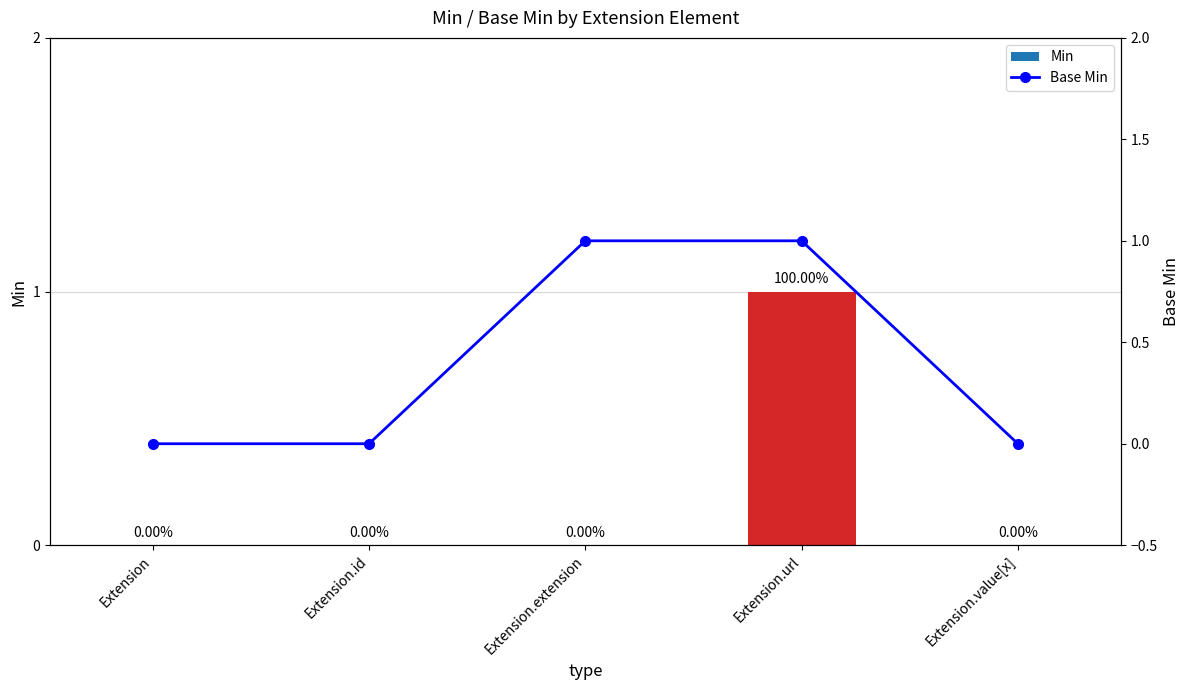

Which category has the highest value across all series?

Extension.url